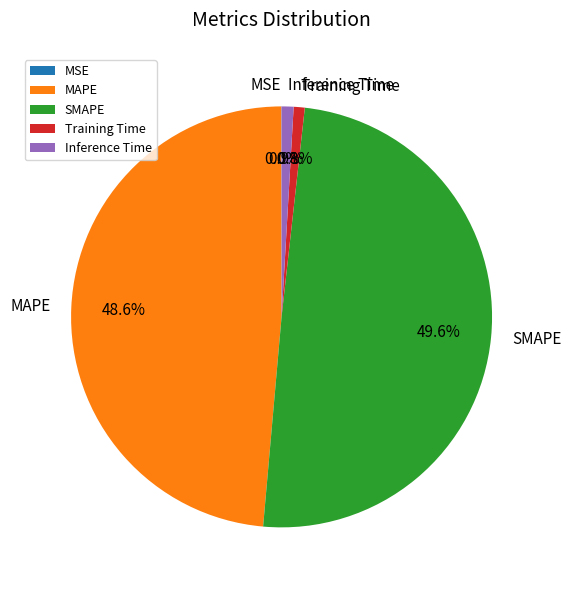

To the nearest percent, what is the difference between the largest and smallest slice percentages?

50%